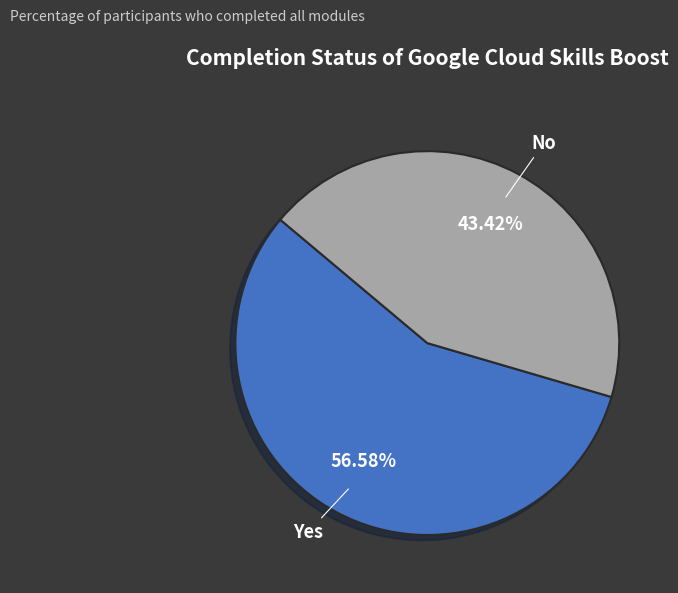

What percentage is the No slice, to the nearest percent?

43%